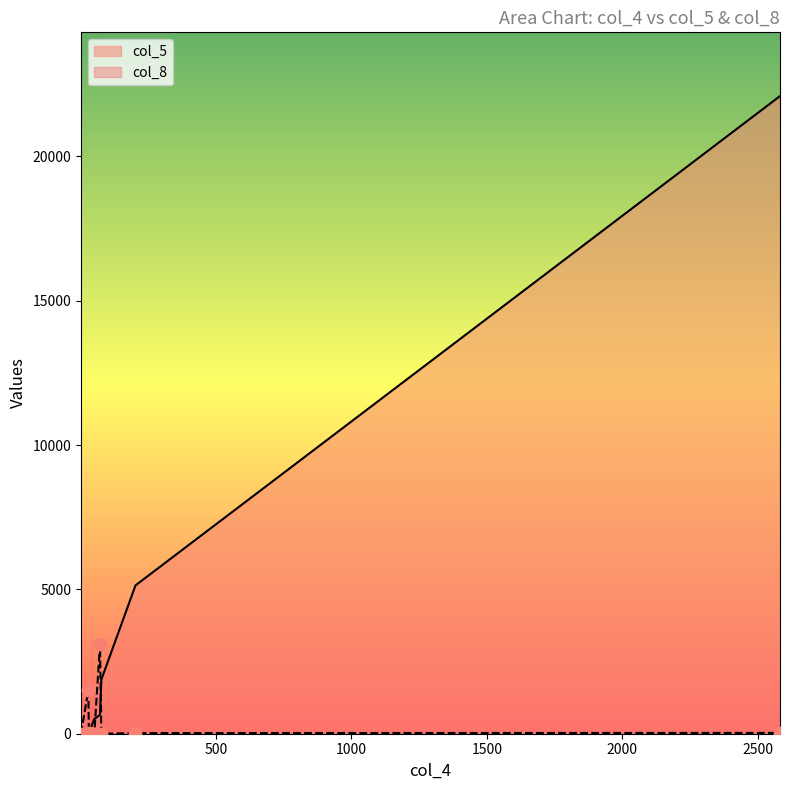

Which series has the largest total across all categories?

col_5